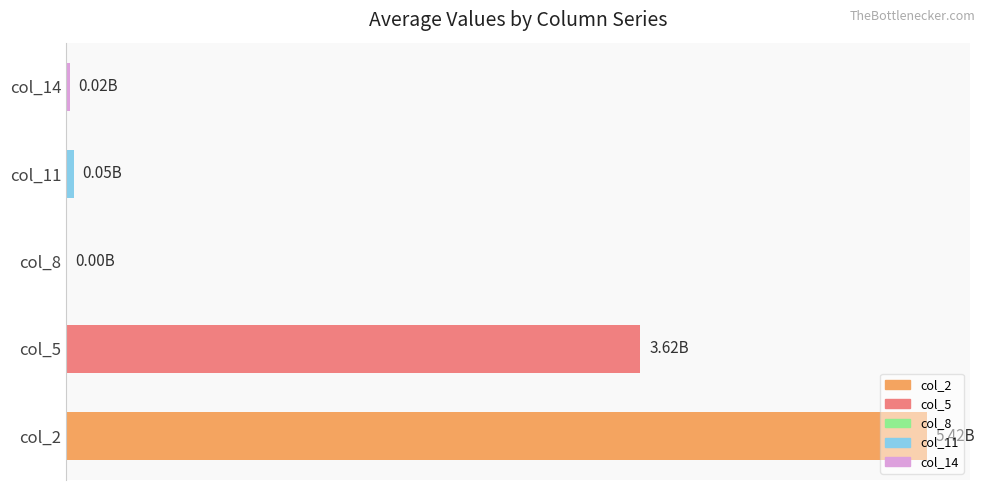

What is the value of the col_14 bar at the 3rd from the left?

22185510